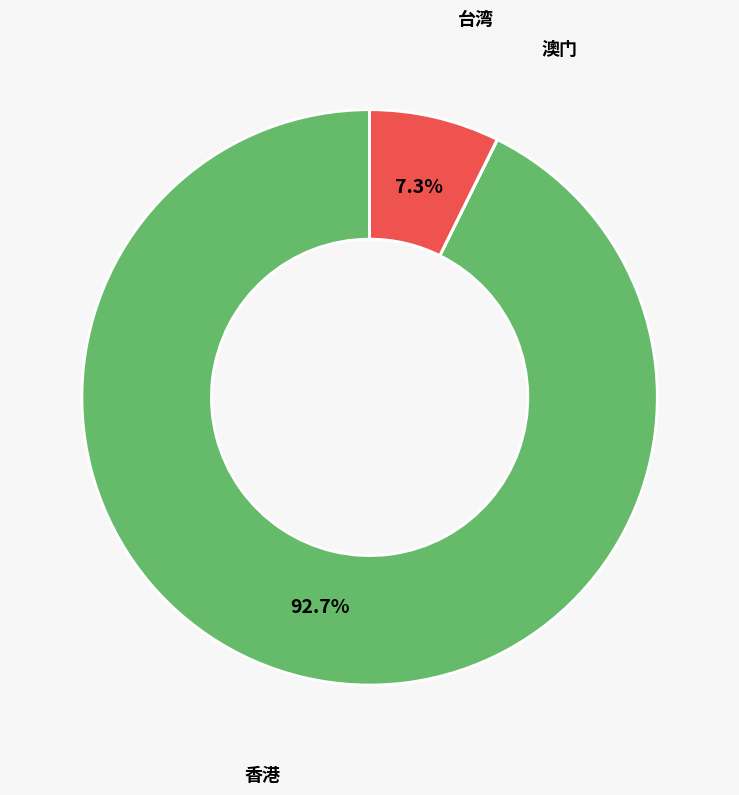

Is there a majority slice in this chart?

Yes